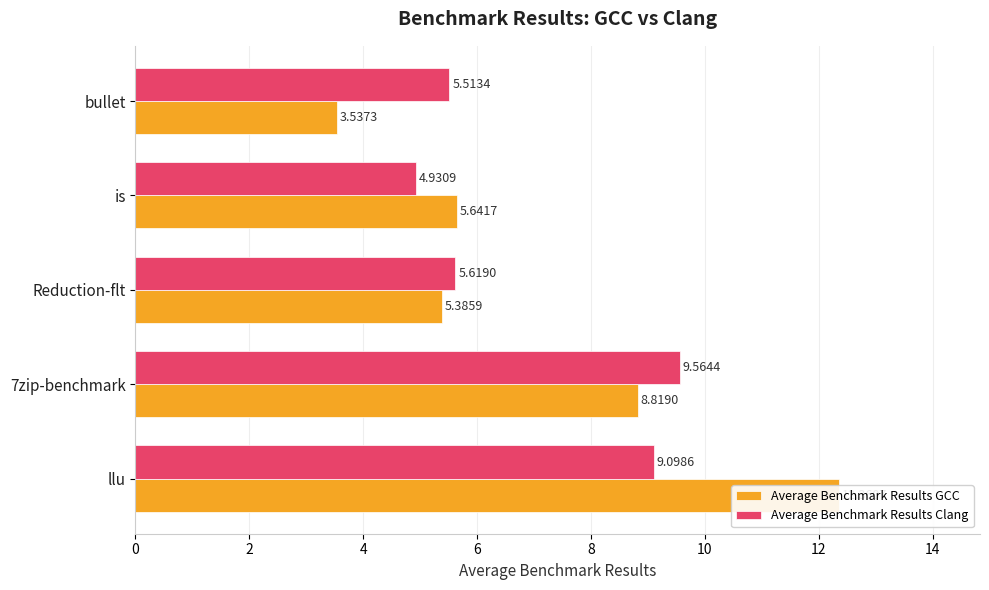

What are all the series names shown in the legend?

Average Benchmark Results GCC, Average Benchmark Results Clang